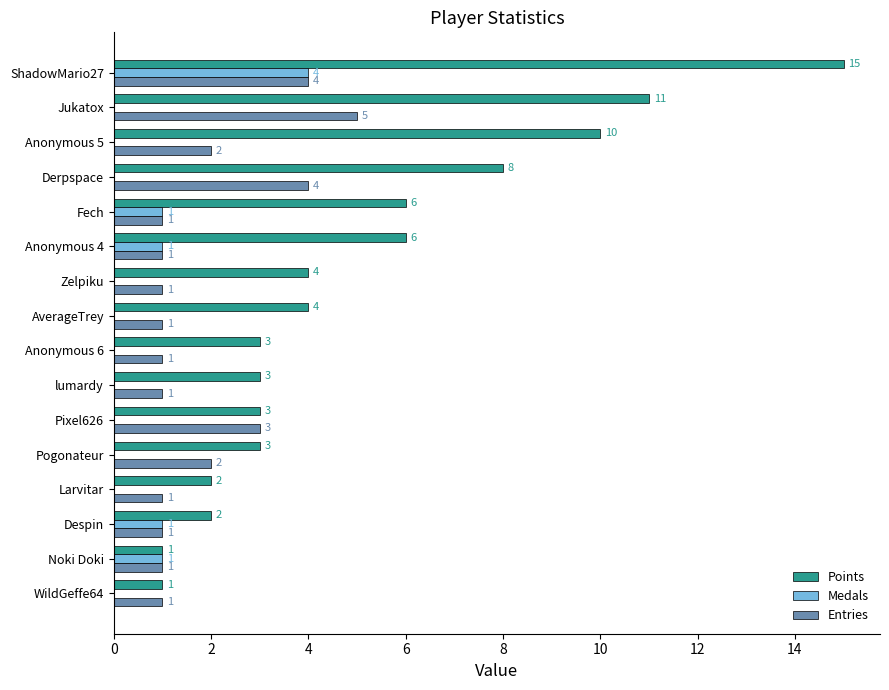

Which series has the largest range (max minus min)?

Points